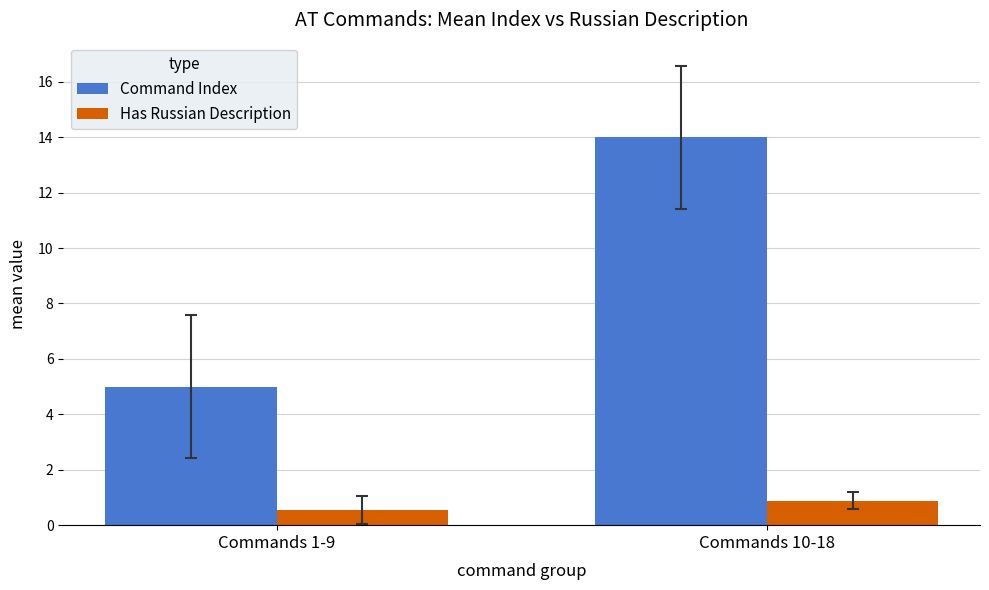

What value does the Command Index series have at Commands 10-18?

14.0